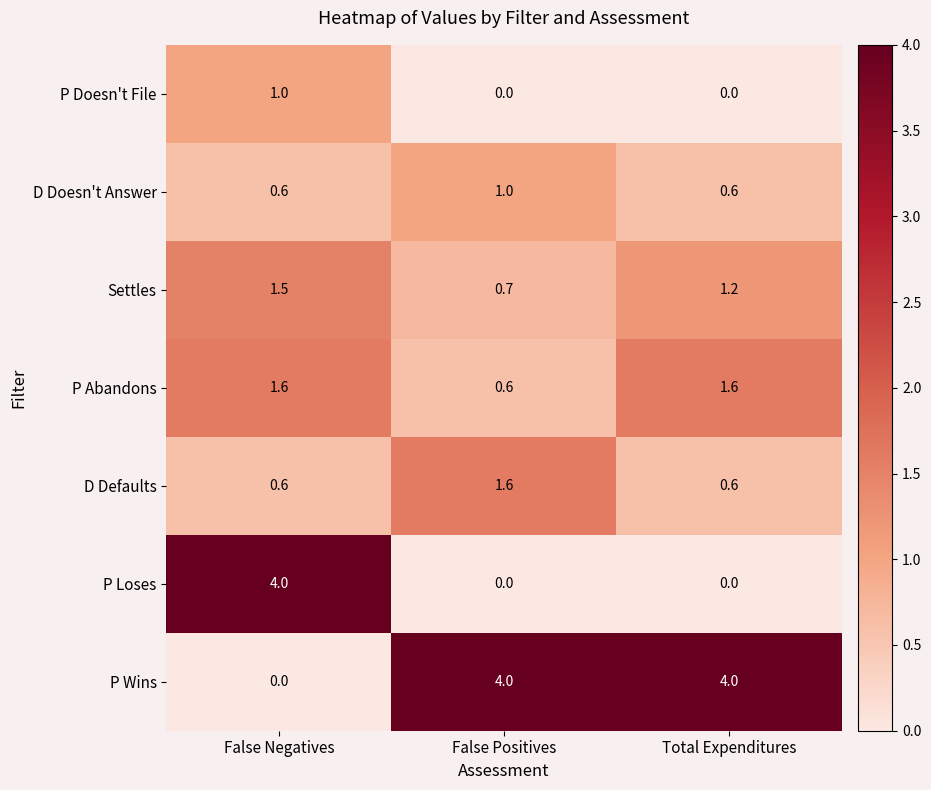

At which label does D Defaults reach its peak?

False Positives